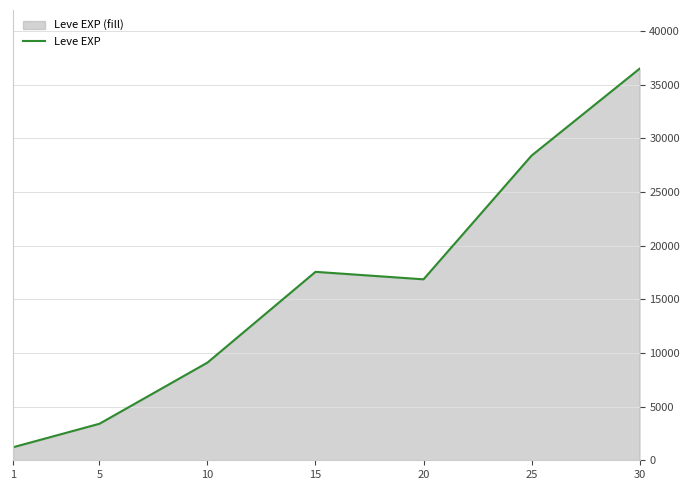

What is the smallest value displayed?

1213.3